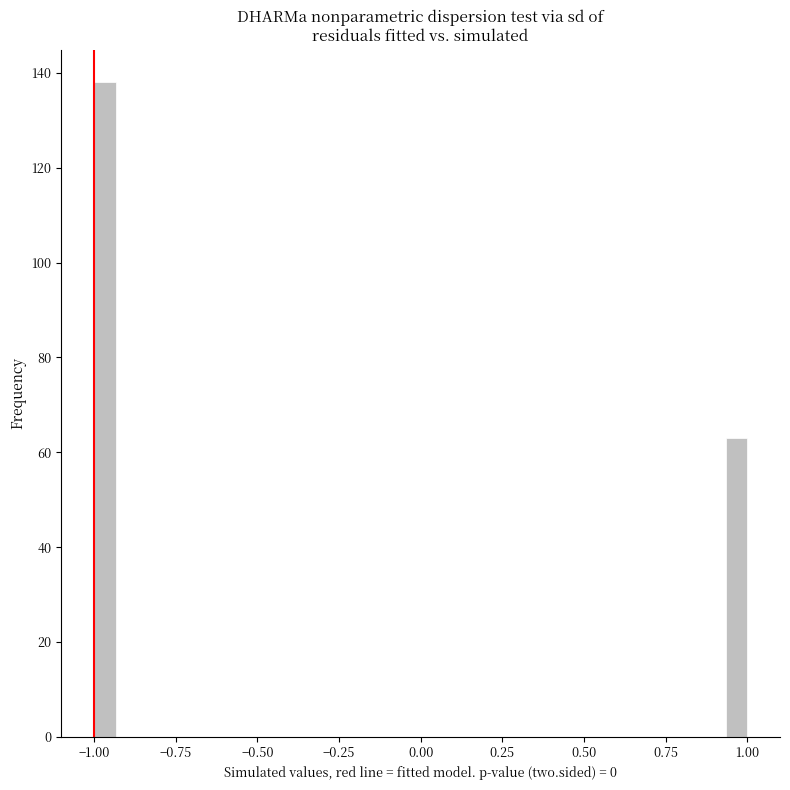

Around what value on the x-axis is the tallest bar? Give the approximate position of its centre, as read against the axis.

-0.95